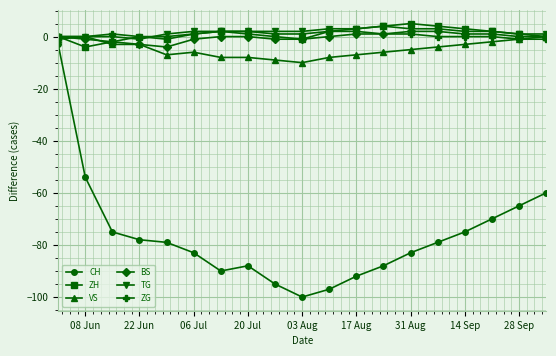

True or false: CH and BS intersect in this chart.

False